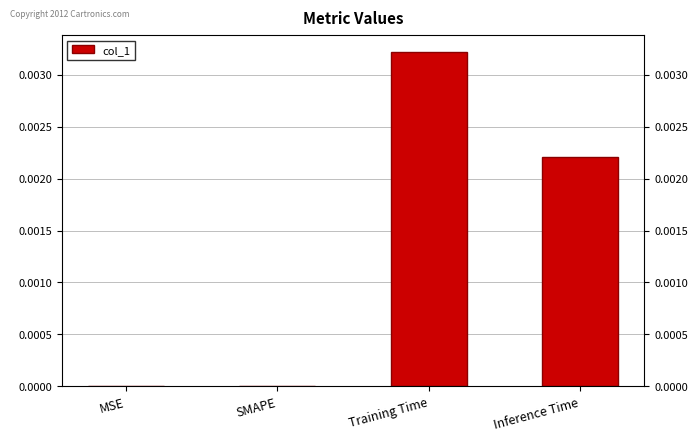

Count the values in the range 0 to 1.

4